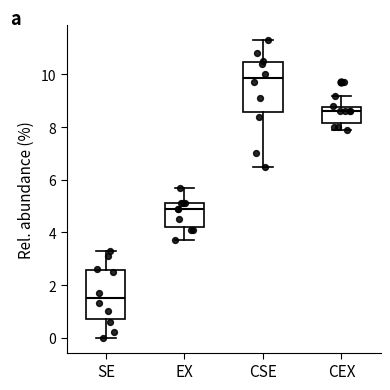

Where does the upper whisker of the box for CSE end on the y-axis? The values are not printed on the chart, so give them approximately, as read against the axis.

11.4